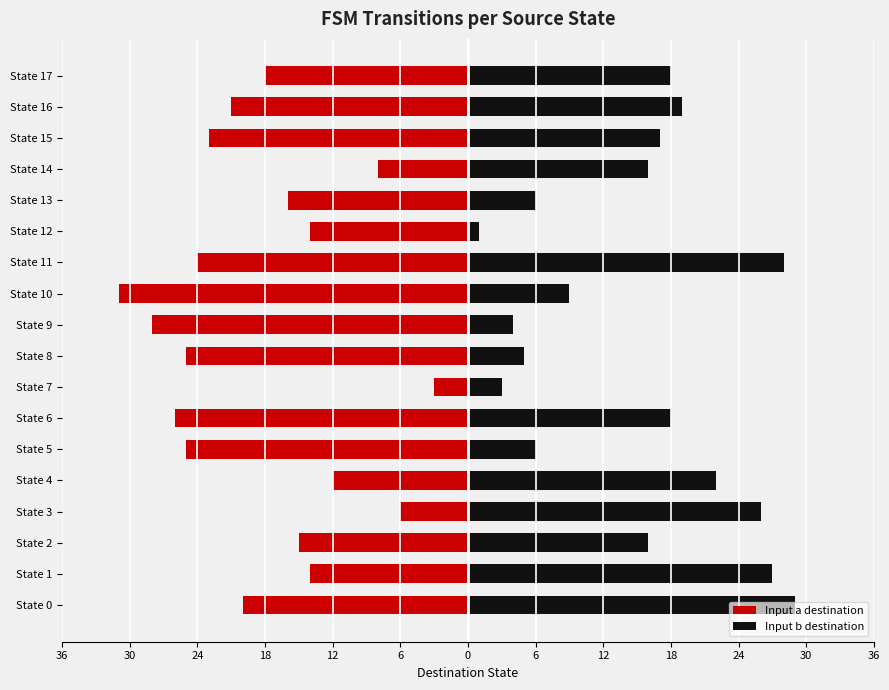

What is the average value of the Input a destination series?

-18